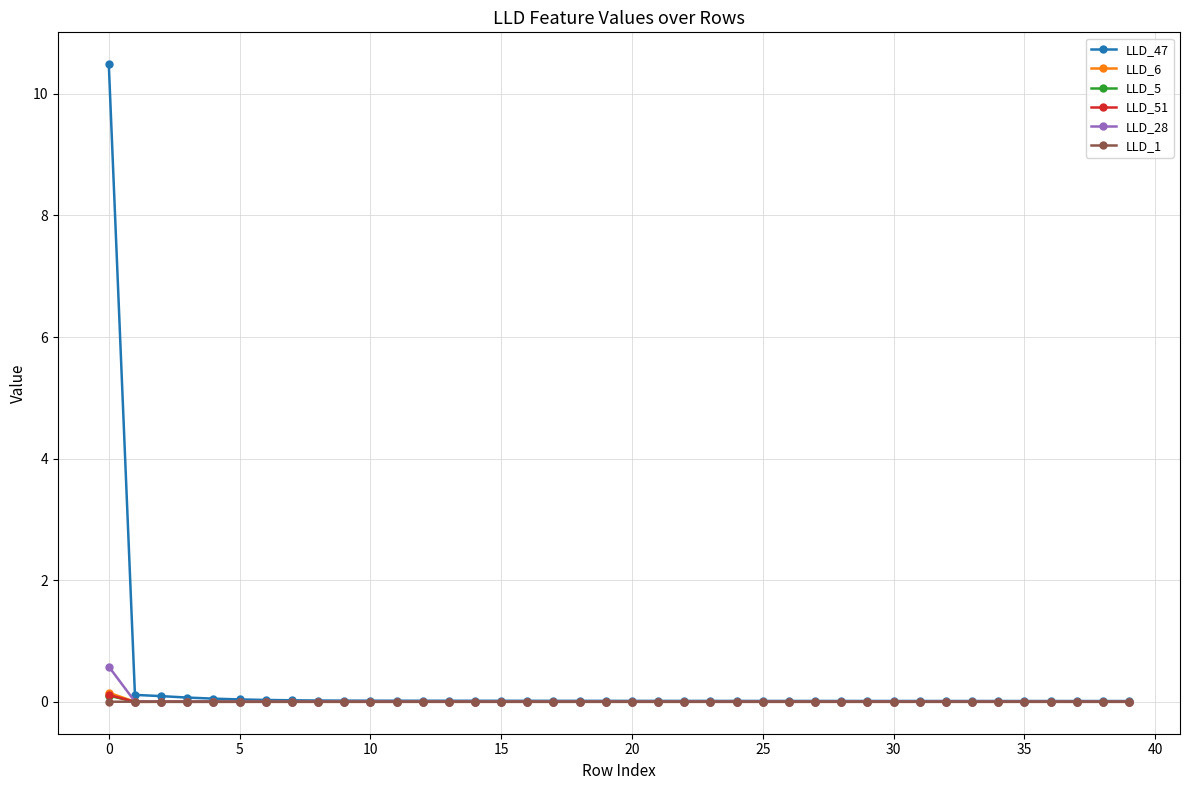

What is the greatest value displayed?

10.5